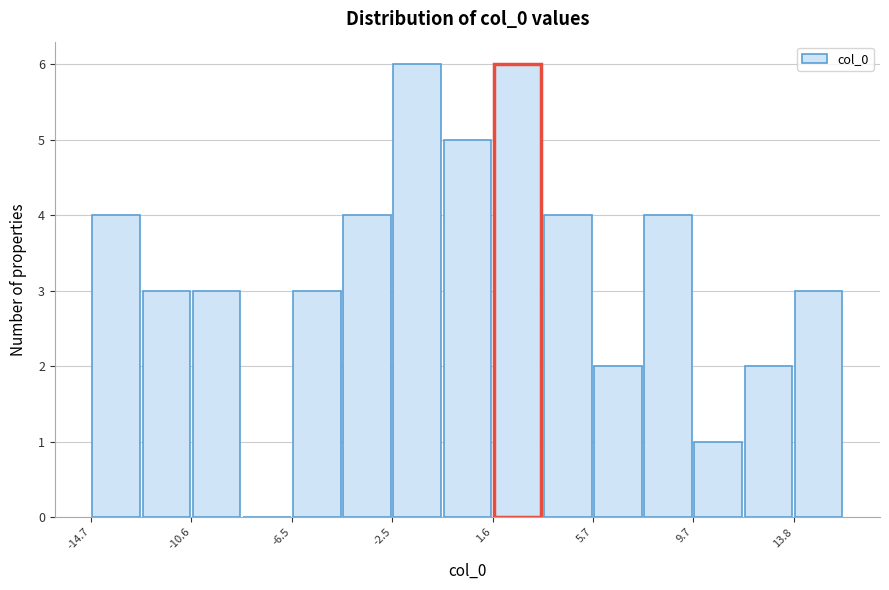

How tall is the bar that spans 7.5 to 9.5 on the x-axis? Neither the bar edges nor the heights are printed on the chart, so give them approximately, as read against the axes.

4